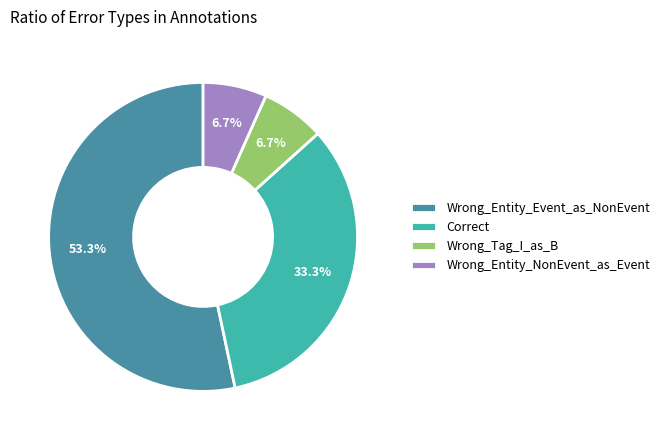

Is the sum of Wrong_Entity_NonEvent_as_Event and Correct greater than half?

No